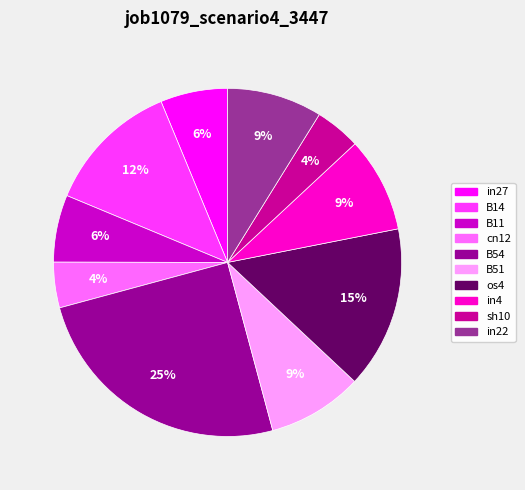

What is the largest slice in the pie chart?

B54